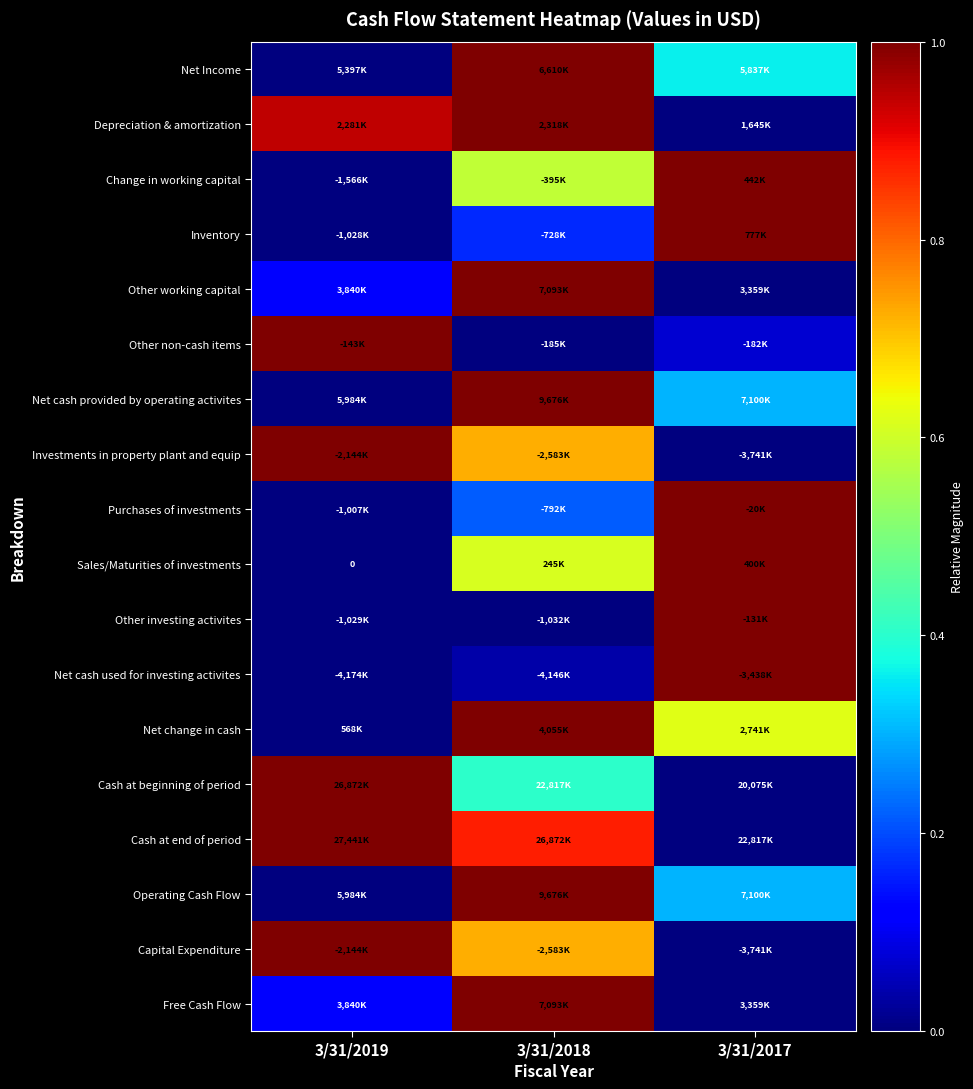

Is the value of Net cash provided by operating activites at 3/31/2017 greater than the value of Capital Expenditure at 3/31/2017?

Yes